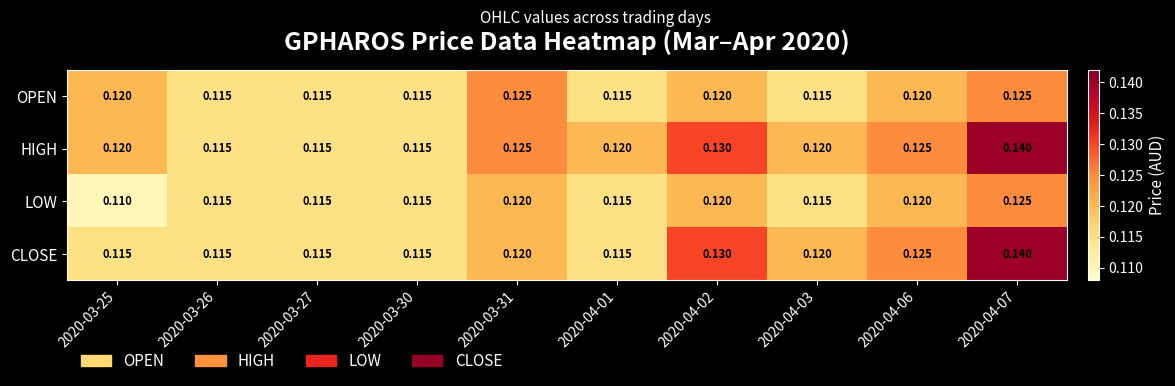

Which series has the largest total across all categories?

HIGH